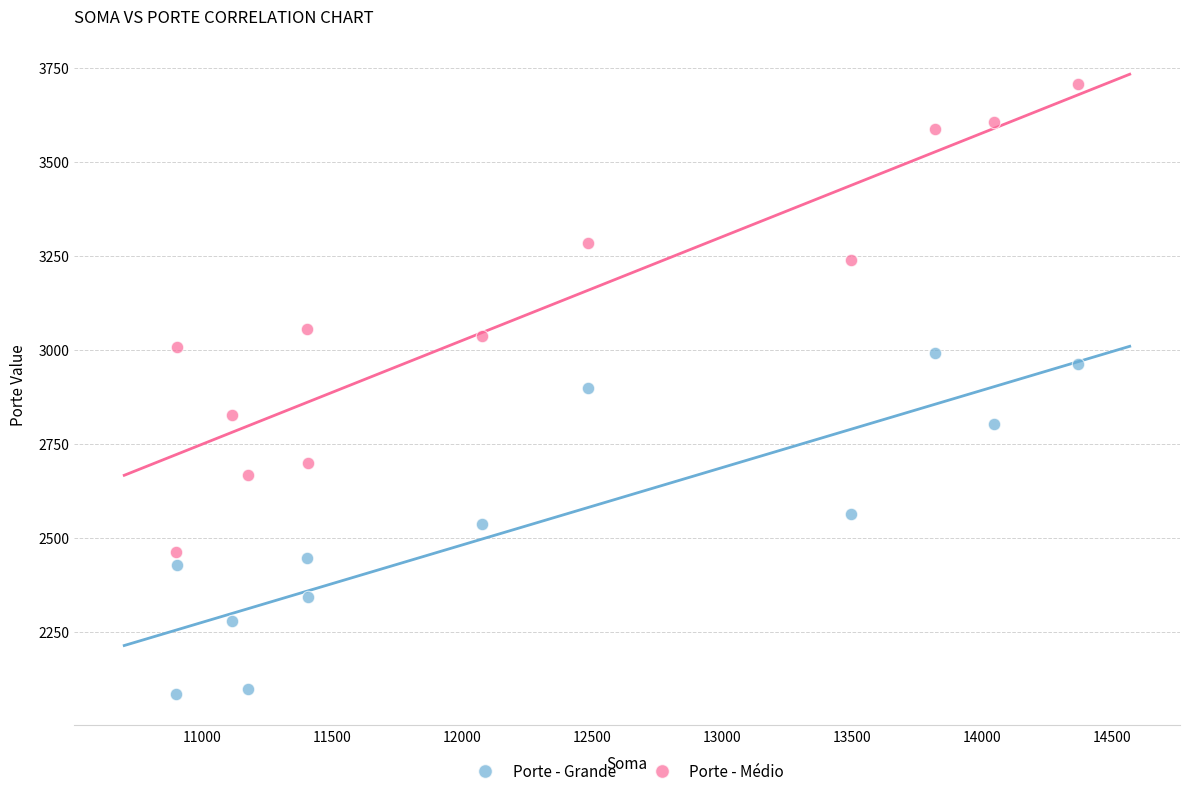

Which series has the largest Y range (max minus min)?

Porte - Médio